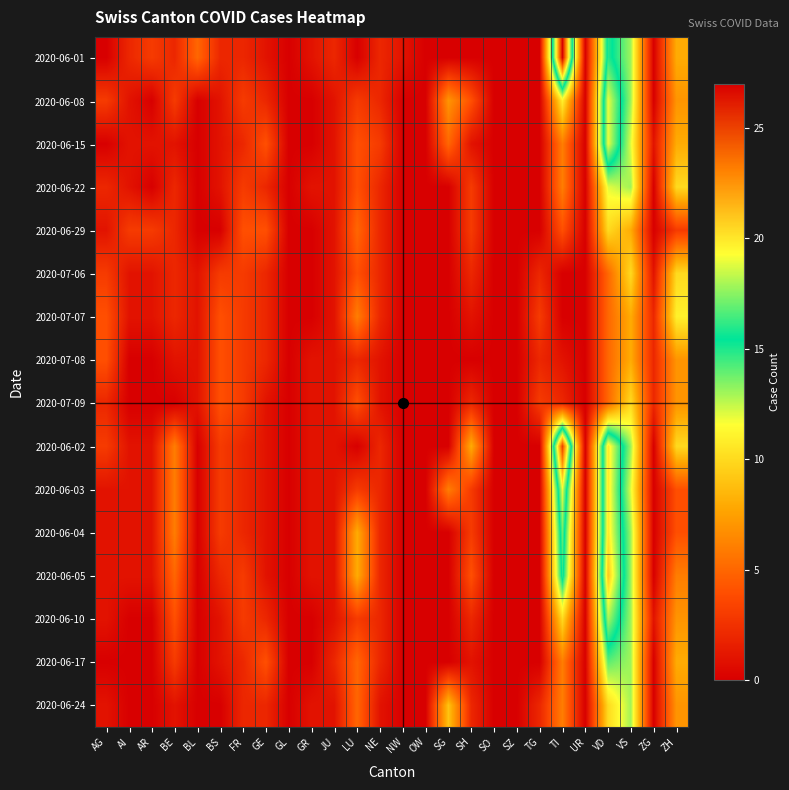

At GR, list the series in order from smallest to largest.

2020-06-08, 2020-06-15, 2020-06-29, 2020-07-06, 2020-07-07, 2020-06-10, 2020-06-17, 2020-06-01, 2020-06-22, 2020-07-08, 2020-07-09, 2020-06-02, 2020-06-03, 2020-06-04, 2020-06-05, 2020-06-24